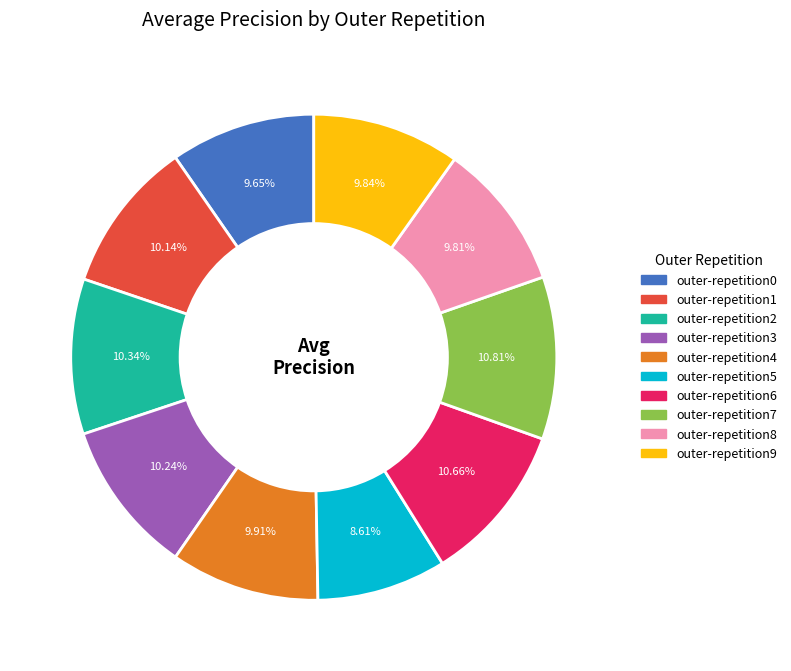

How many slices are in this pie chart?

10